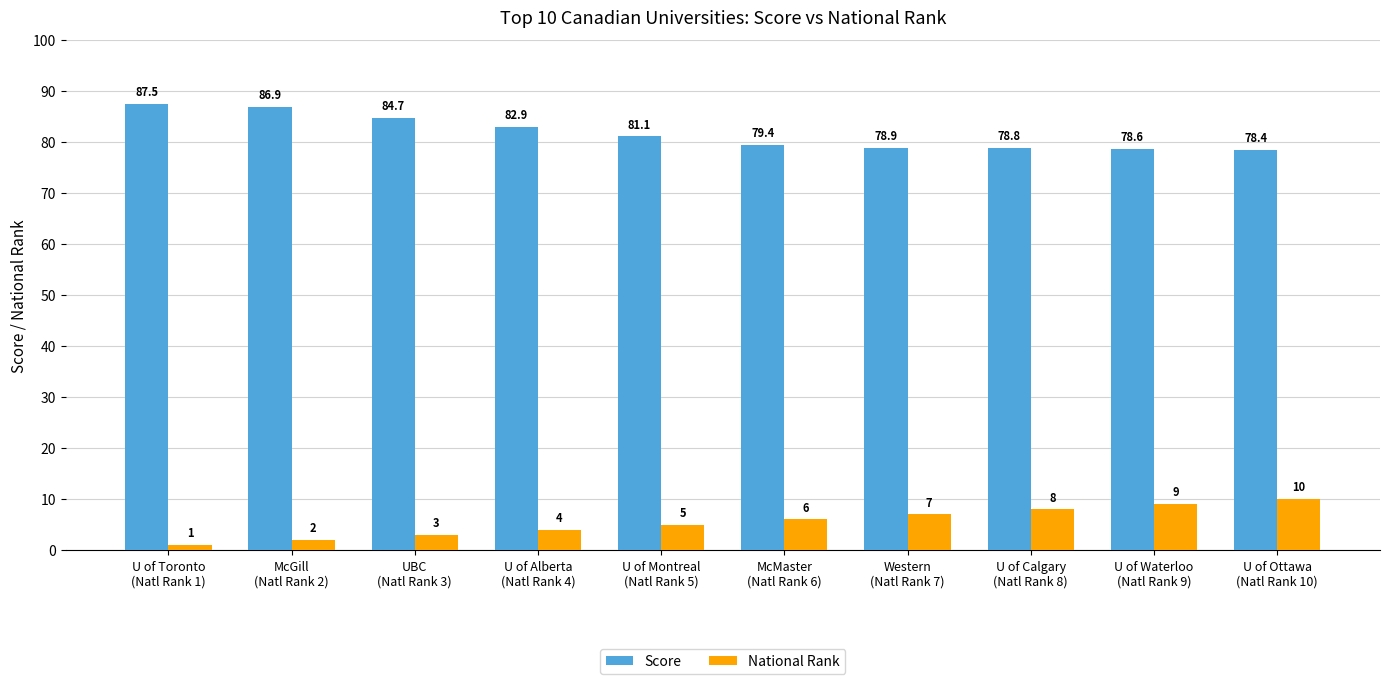

What is the difference between the maximum and minimum values in the Score series?

9.1